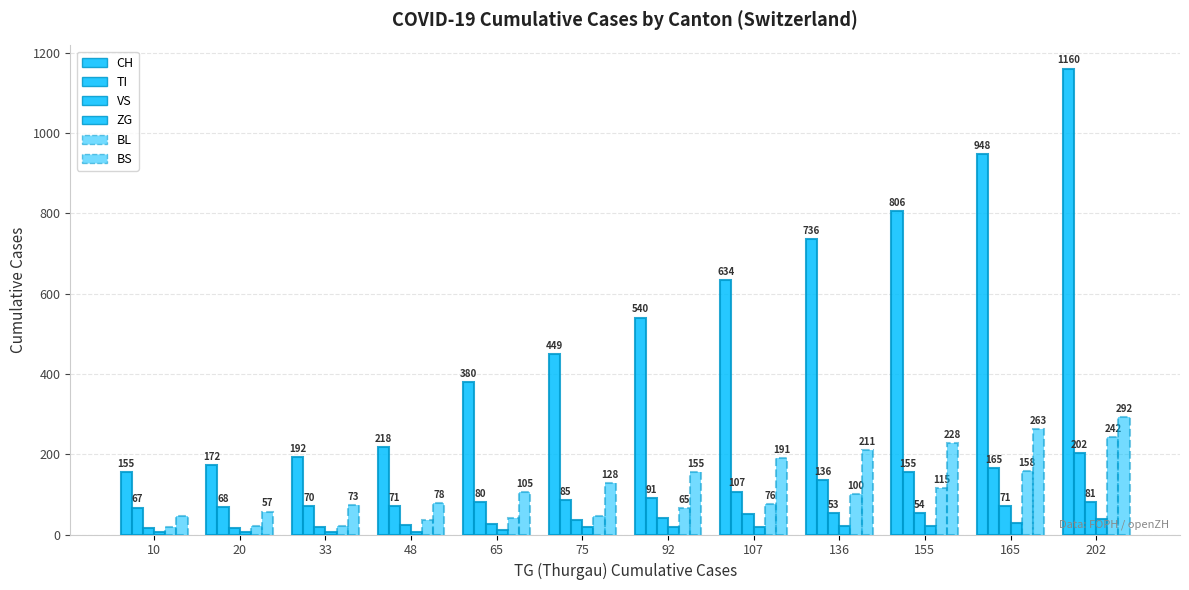

How many distinct data groups are displayed?

6